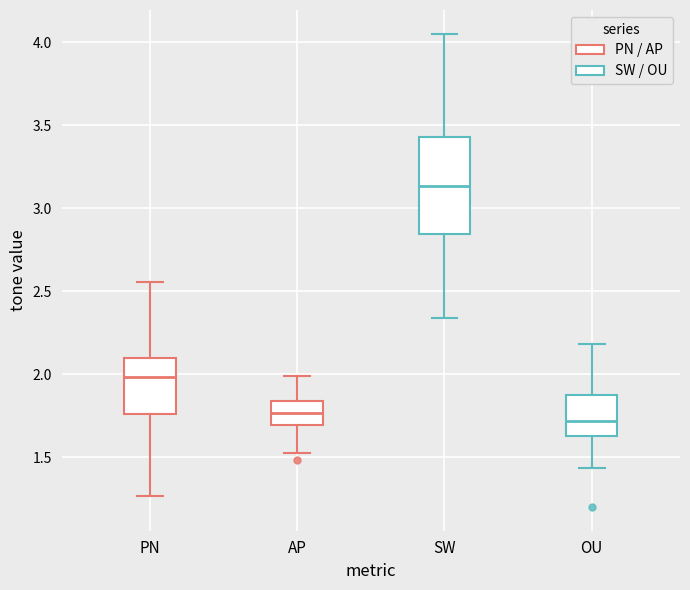

Reading left to right, transcribe this box plot: for each box, give where its median line is, the range the box spans, and where its two whiskers end, as read against the y-axis. The values are not printed on the chart, so give them approximately, as read against the axis.

PN: median 2.00, box 1.75 to 2.10, whiskers 1.25 to 2.55
AP: median 1.75, box 1.70 to 1.85, whiskers 1.50 to 2.00
SW: median 3.15, box 2.85 to 3.45, whiskers 2.35 to 4.05
OU: median 1.70, box 1.65 to 1.90, whiskers 1.45 to 2.20